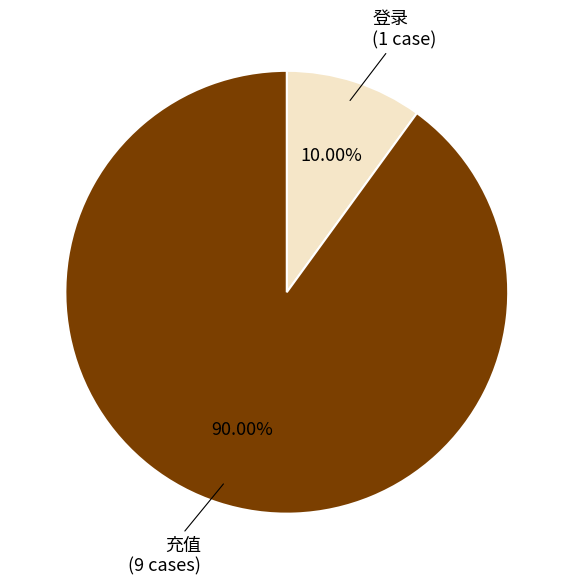

How many slices are in this pie chart?

2